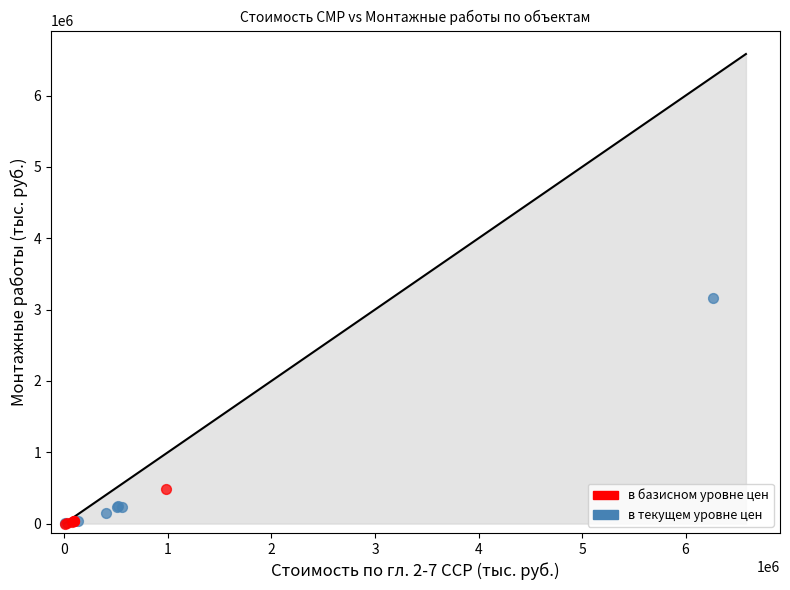

Which series contains the highest Y value?

в текущем уровне цен